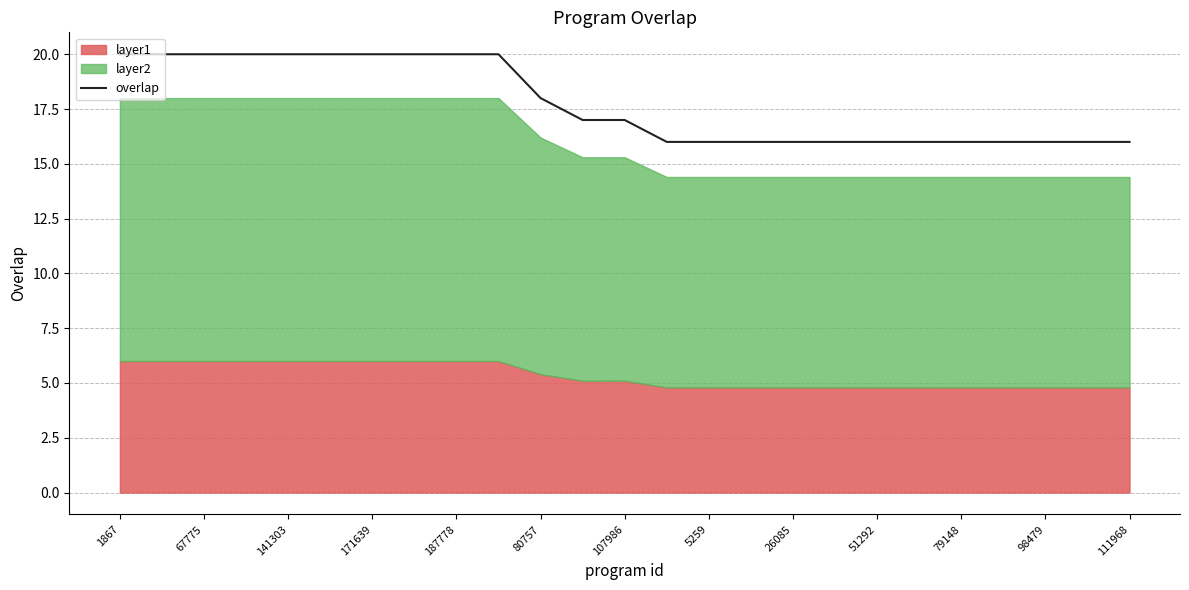

What is the value of the 21st point from the left?

16